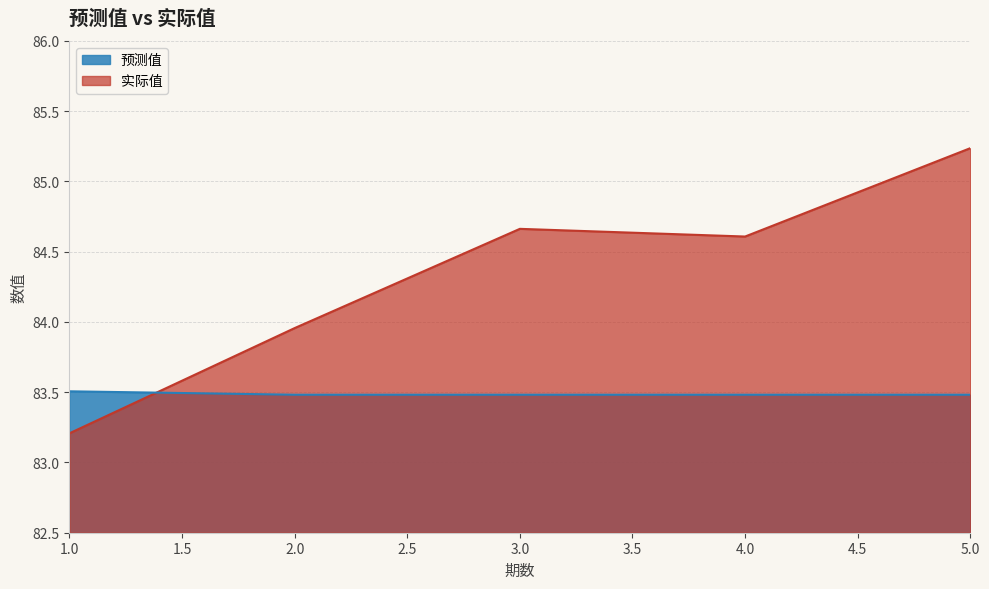

Is the value of 实际值 at 2.0 greater than the value of 预测值 at 1.0?

Yes